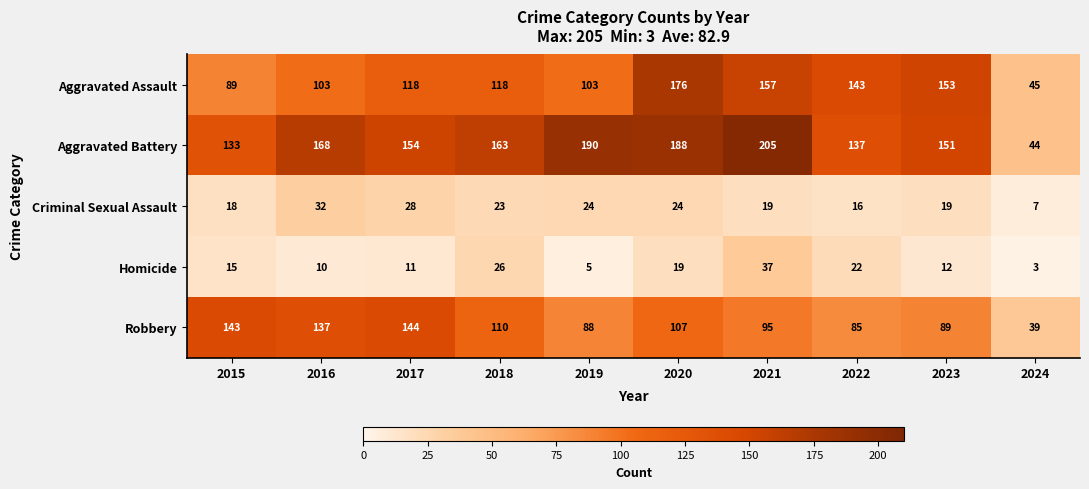

What is the sum of all Aggravated Assault values?

1205